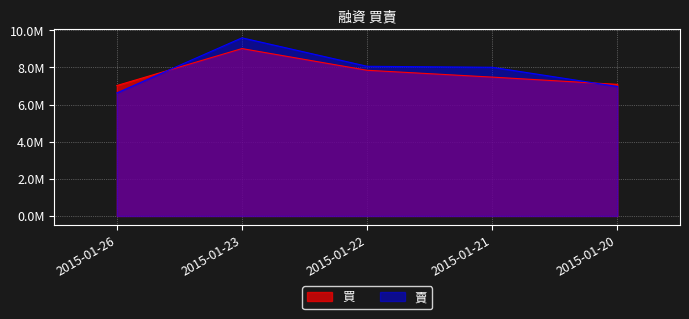

At 2015-01-21, list the series in order from largest to smallest.

賣, 買